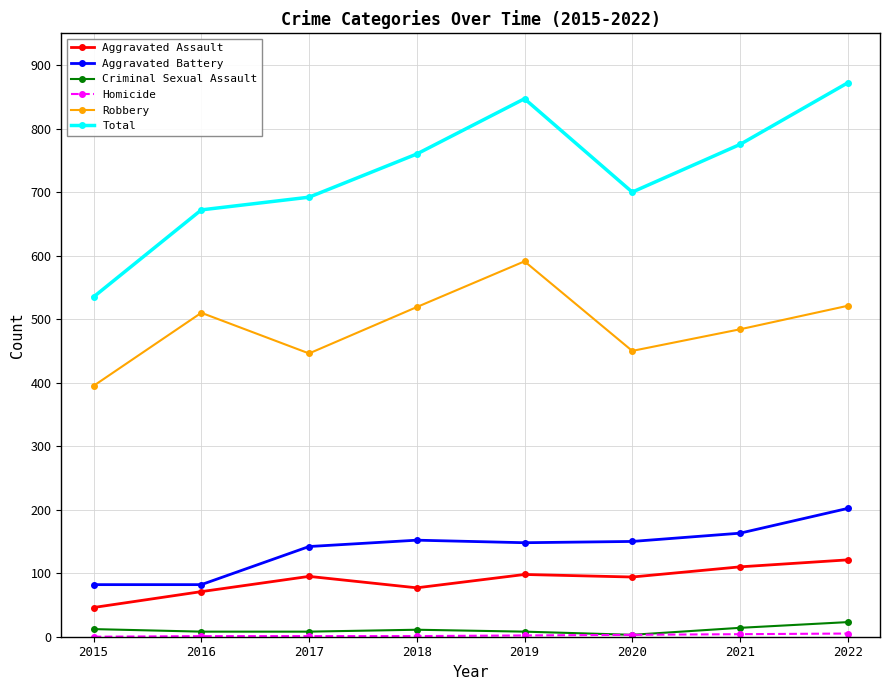

At how many categories does at least one series exceed 300?

8